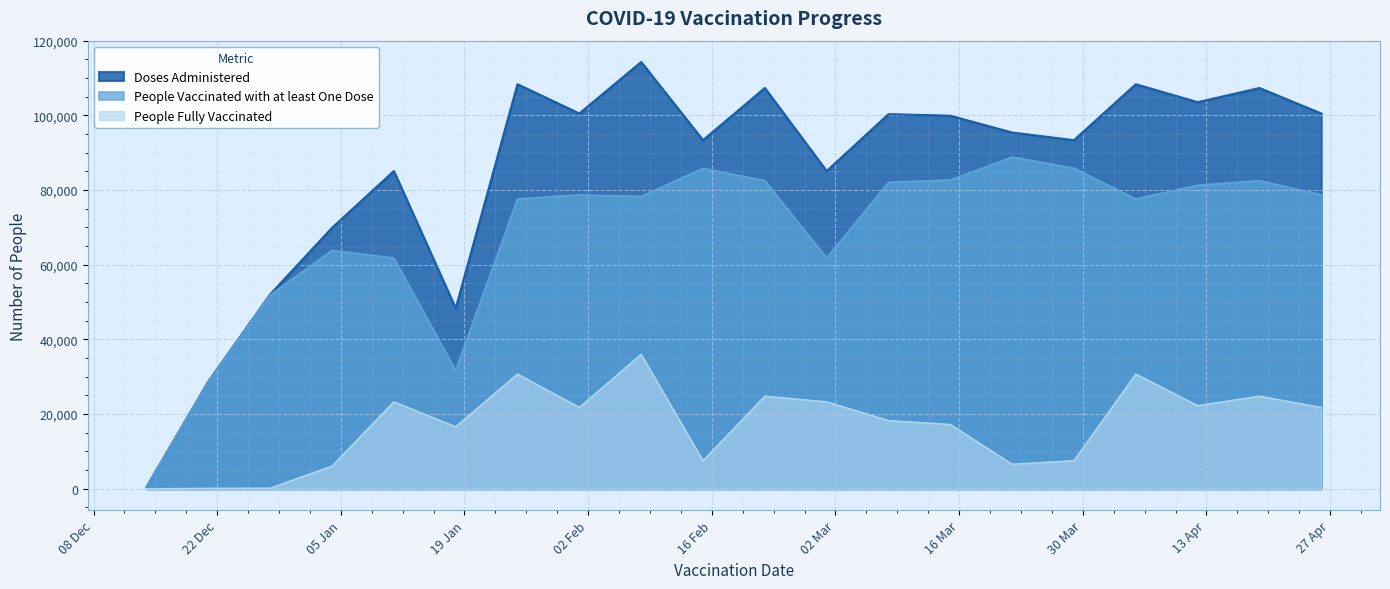

True or false: People Fully Vaccinated has more than 2 interior local peaks.

True